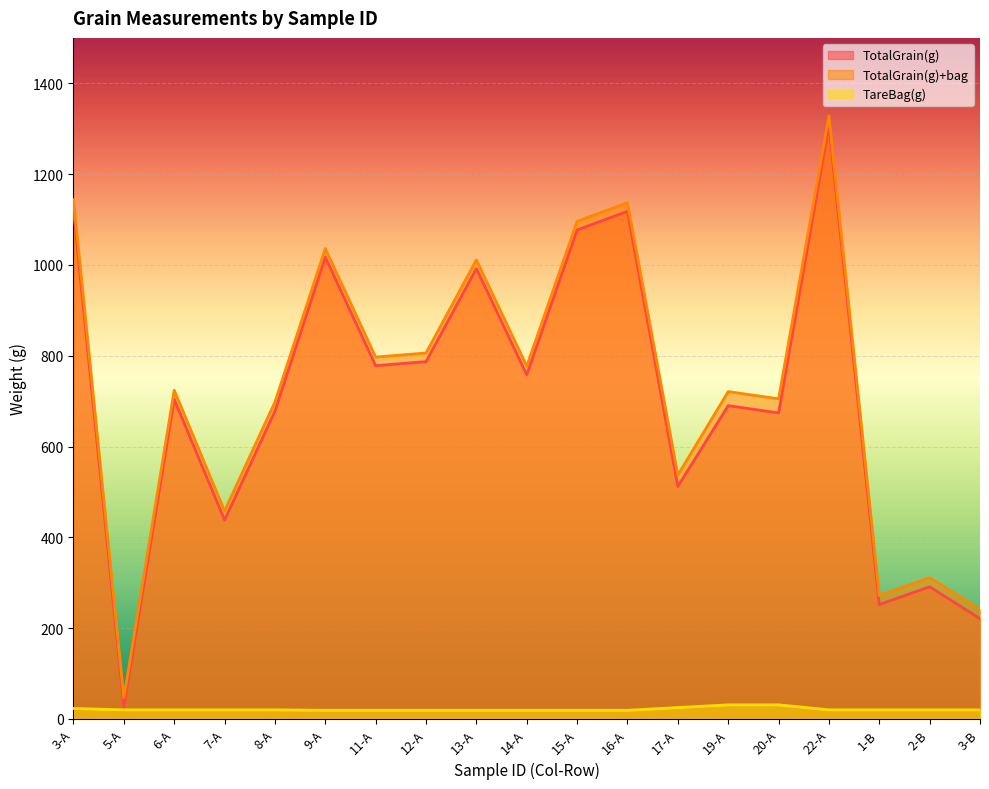

At 20-A, list the series in order from smallest to largest.

TareBag(g), TotalGrain(g), TotalGrain(g)+bag